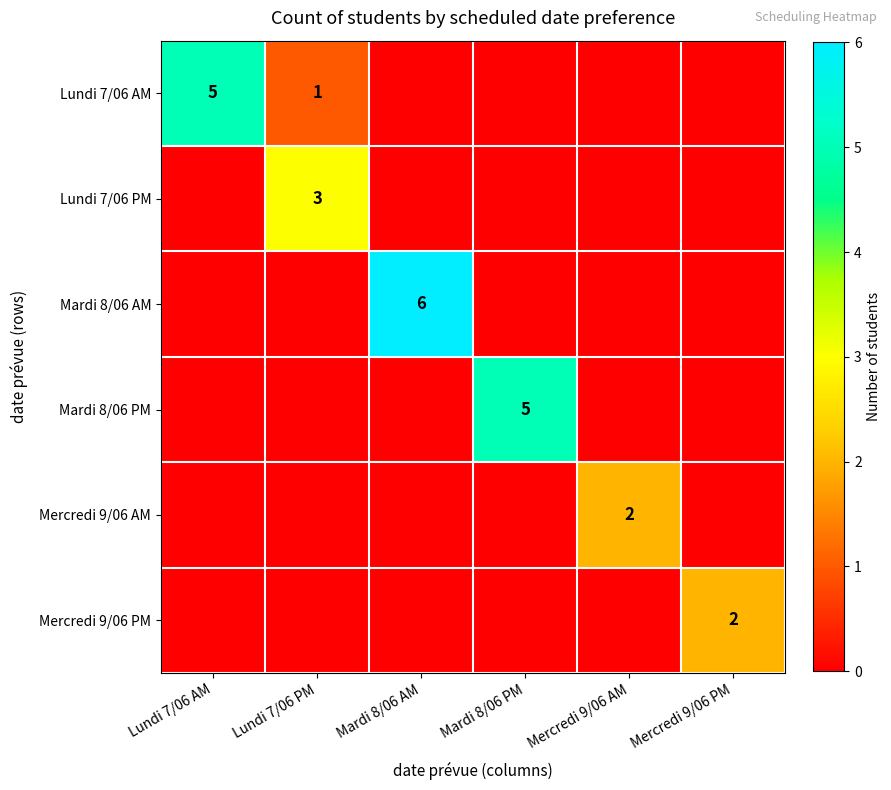

Is it true that Lundi 7/06 AM equals 1 at Lundi 7/06 PM?

True